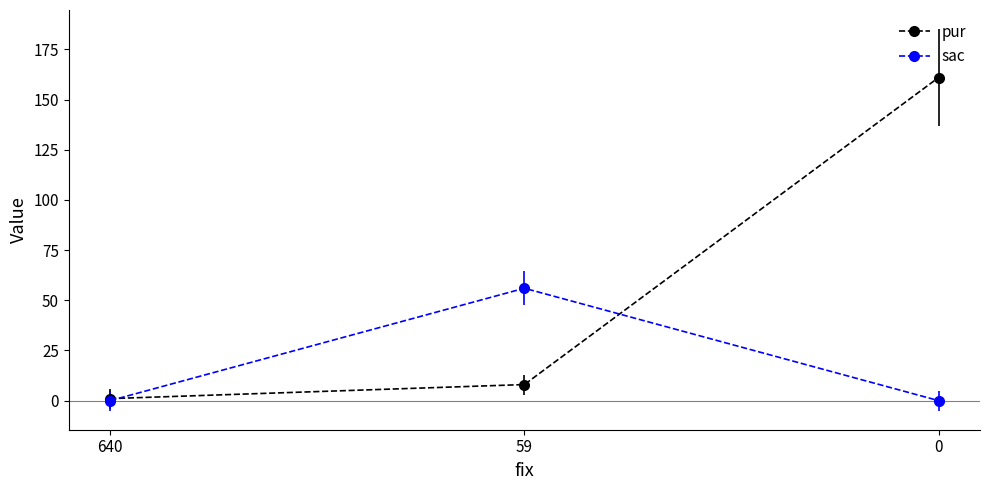

What is the difference between the maximum and minimum values in the sac series?

56